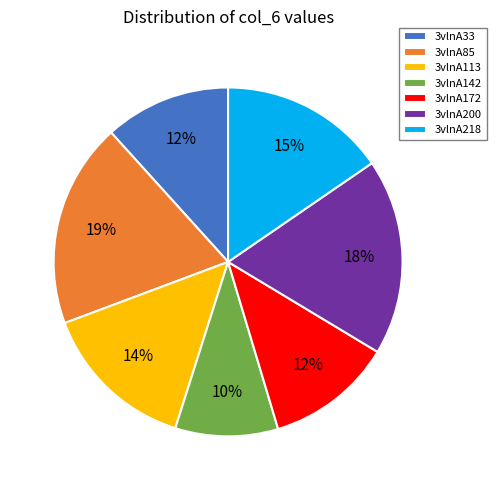

Do 3vlnA142 and 3vlnA85 together represent more than half of the pie?

No